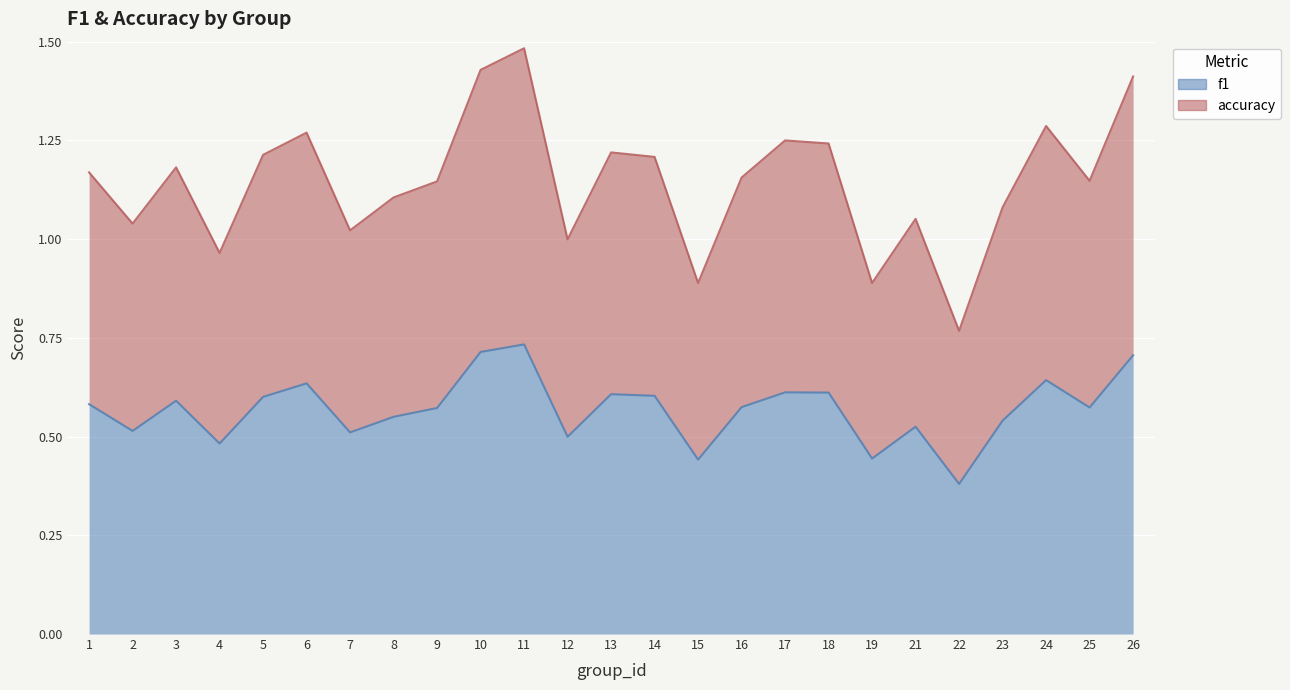

Which series has the largest total across all categories?

accuracy